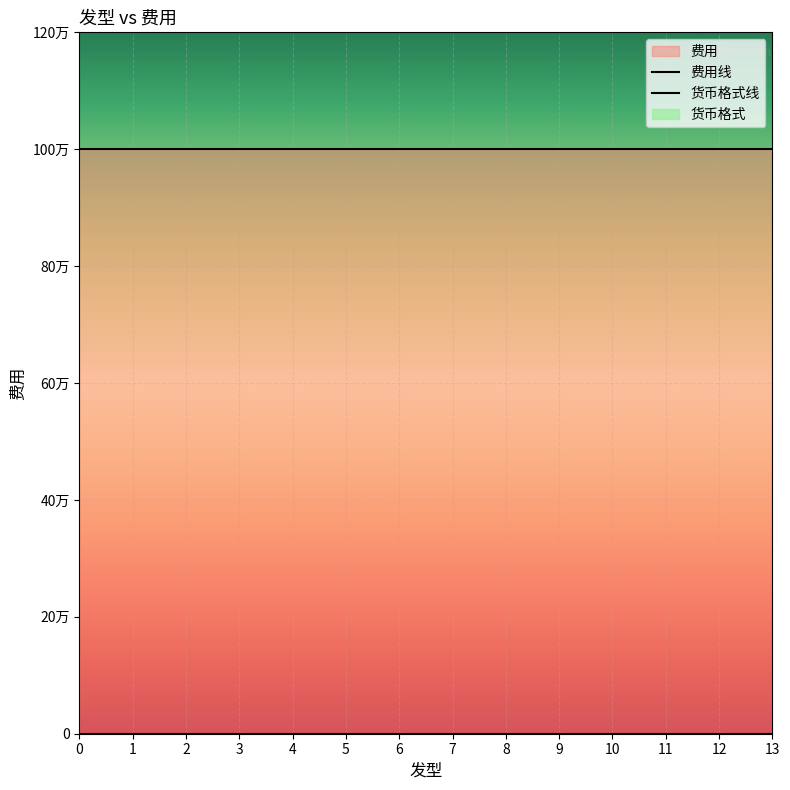

What is the total value across all series at 2?

1000000